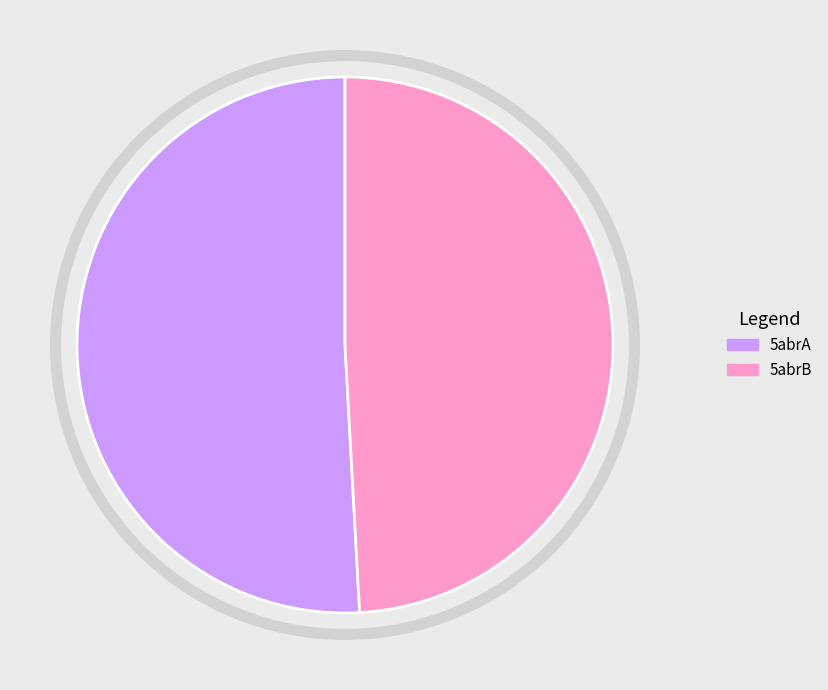

Which category has the smallest portion of the pie?

5abrB